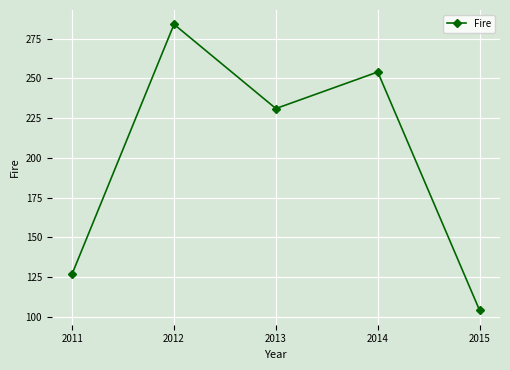

Where is the first local maximum?

2012